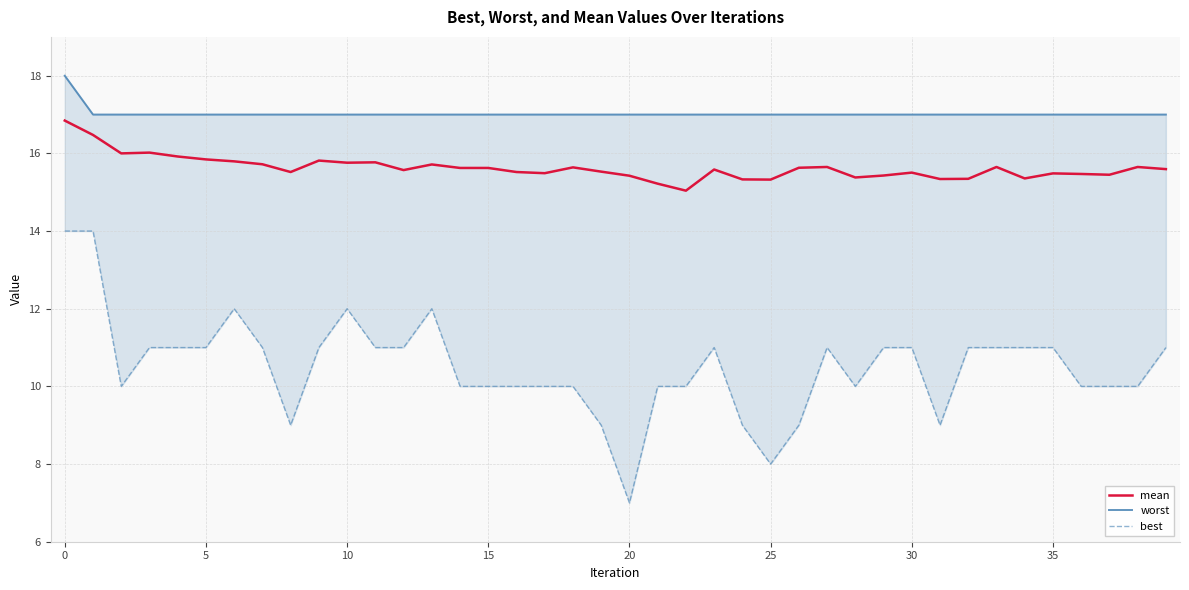

What is the difference between the best values at 20 and 17?

3.0